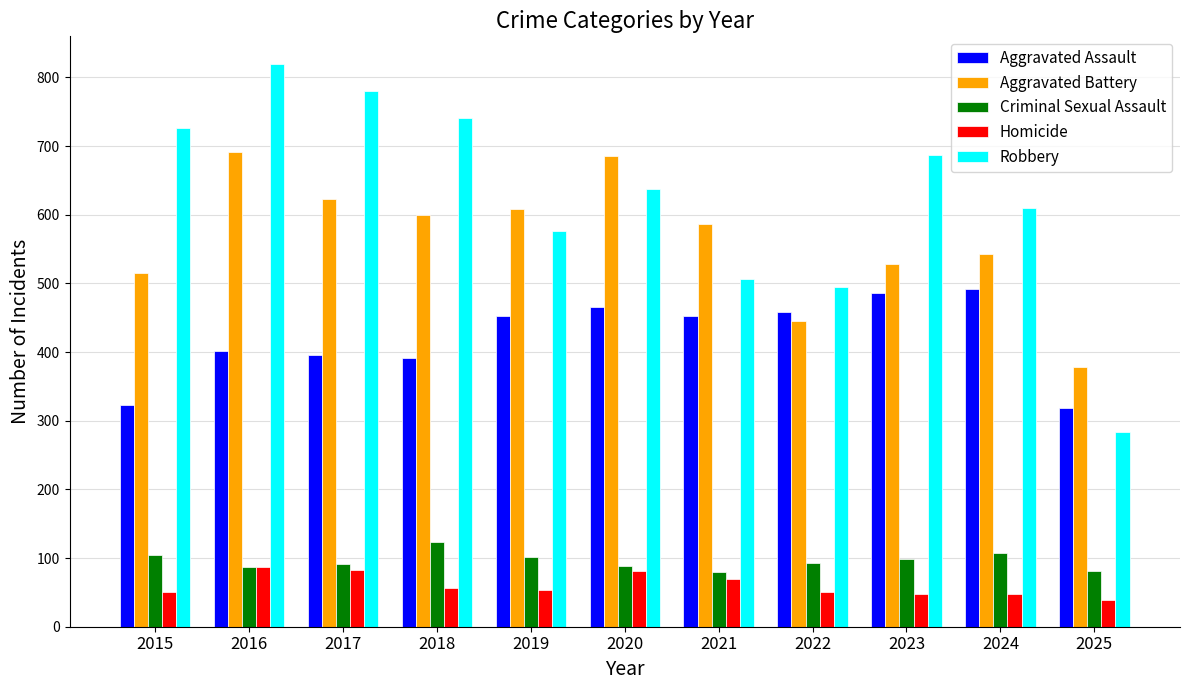

What are all the series names shown in the legend?

Aggravated Assault, Aggravated Battery, Criminal Sexual Assault, Homicide, Robbery